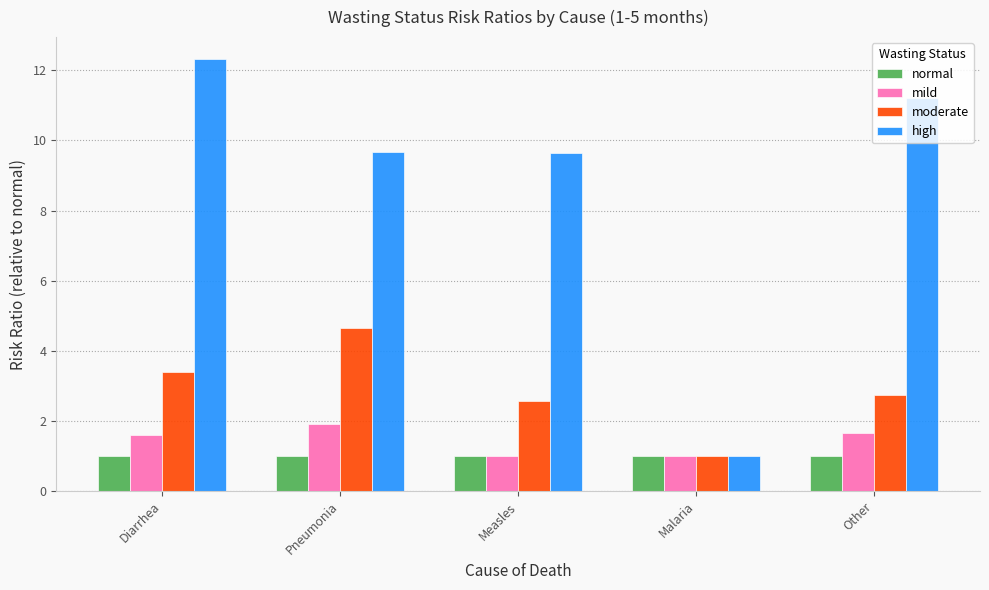

At which category is the sum across all series the highest?

Diarrhea